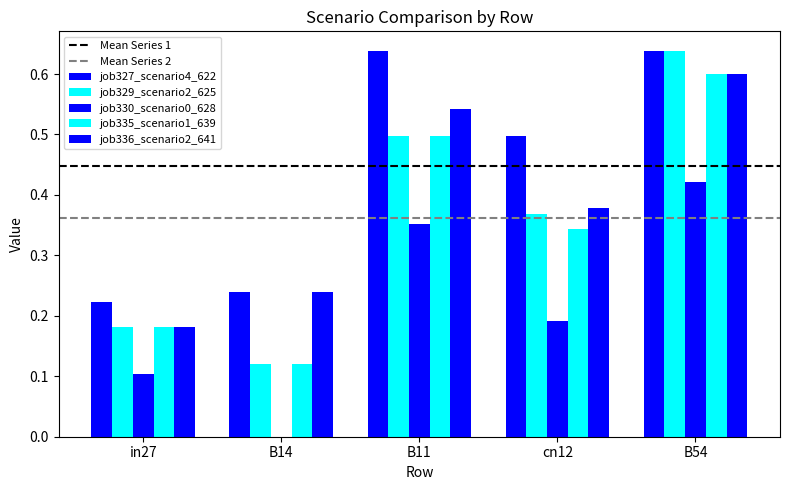

How many series are shown in this chart?

5